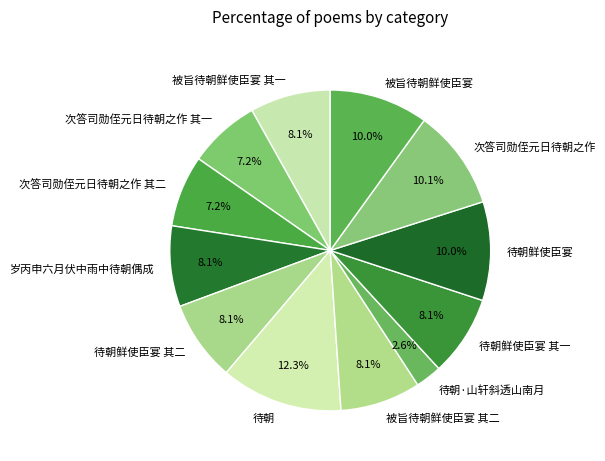

To the nearest percent, what is the average slice percentage?

8%